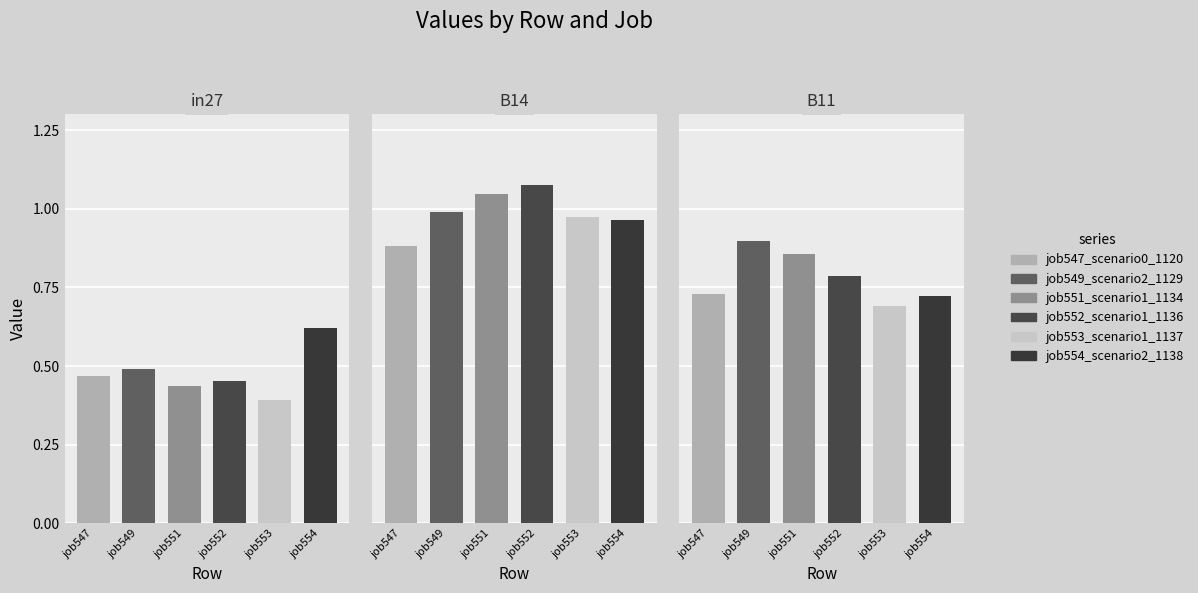

Reading left to right, what are all the values shown in this chart?

job547_scenario0_1120: 0.5	0.9	0.7
job549_scenario2_1129: 0.5	1.0	0.9
job551_scenario1_1134: 0.4	1.0	0.9
job552_scenario1_1136: 0.5	1.1	0.8
job553_scenario1_1137: 0.4	1.0	0.7
job554_scenario2_1138: 0.6	1.0	0.7